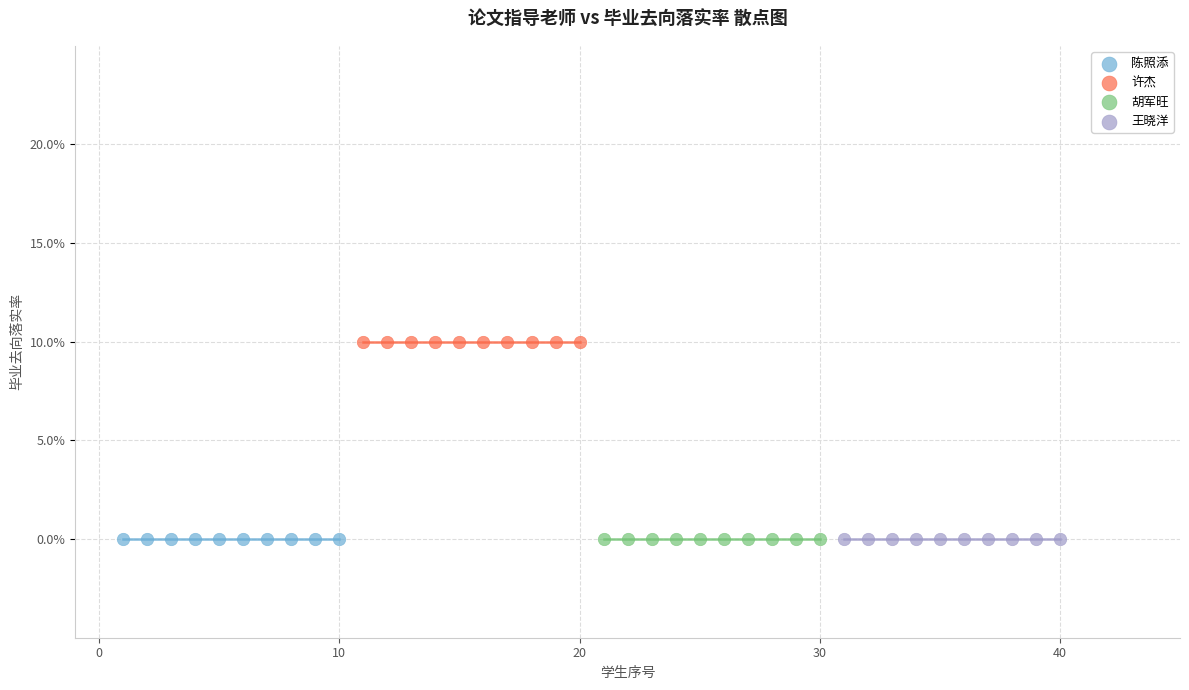

What are all the series names shown in the legend?

陈照添, 许杰, 胡军旺, 王晓洋